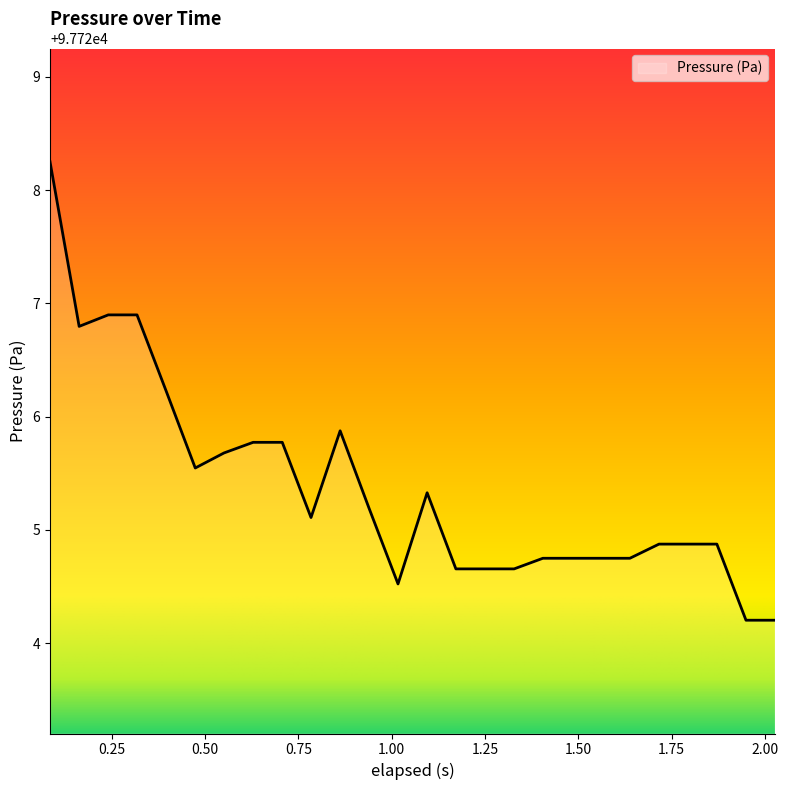

What is the minimum value shown in the chart?

97724.2